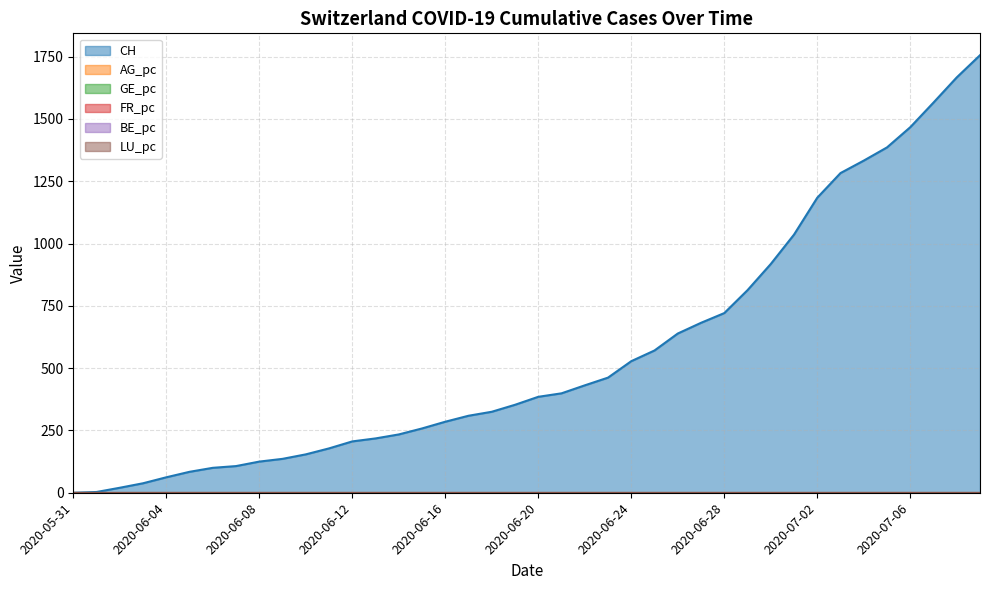

True or false: LU_pc has a value of 0.0 at 2020-06-22.

True